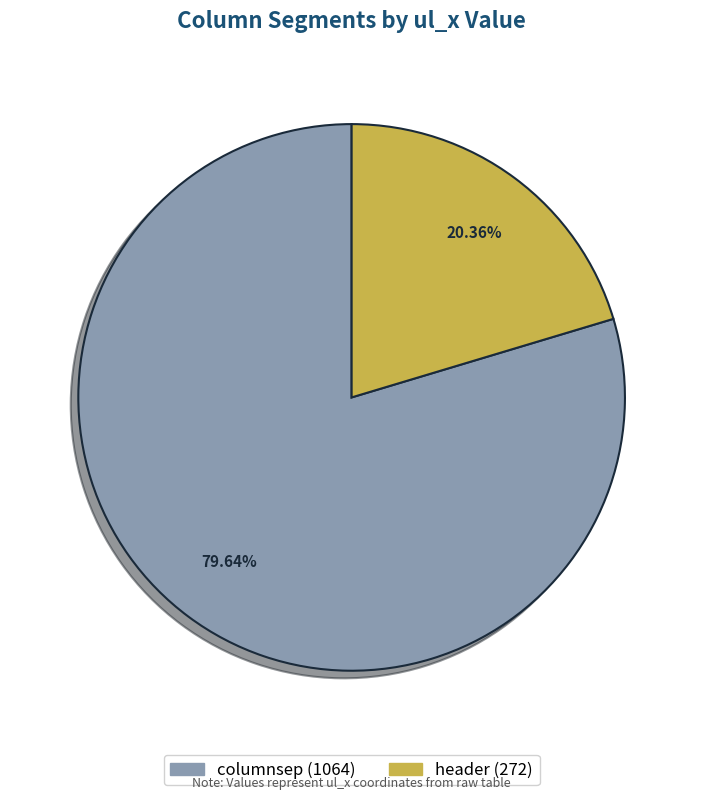

What is the largest slice in the pie chart?

columnsep